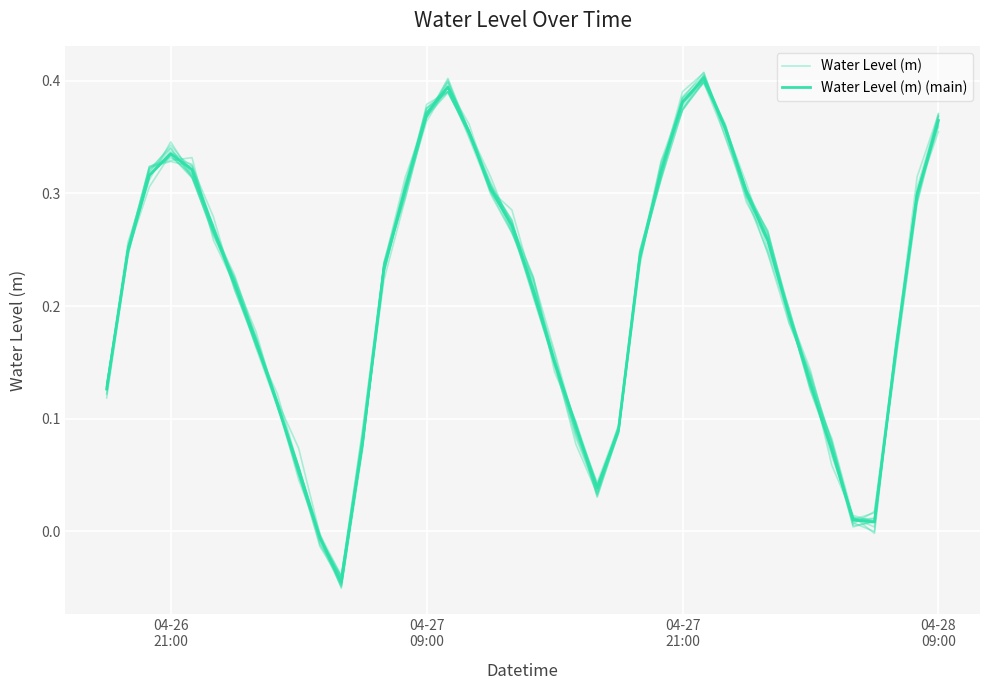

How many series are shown in this chart?

2